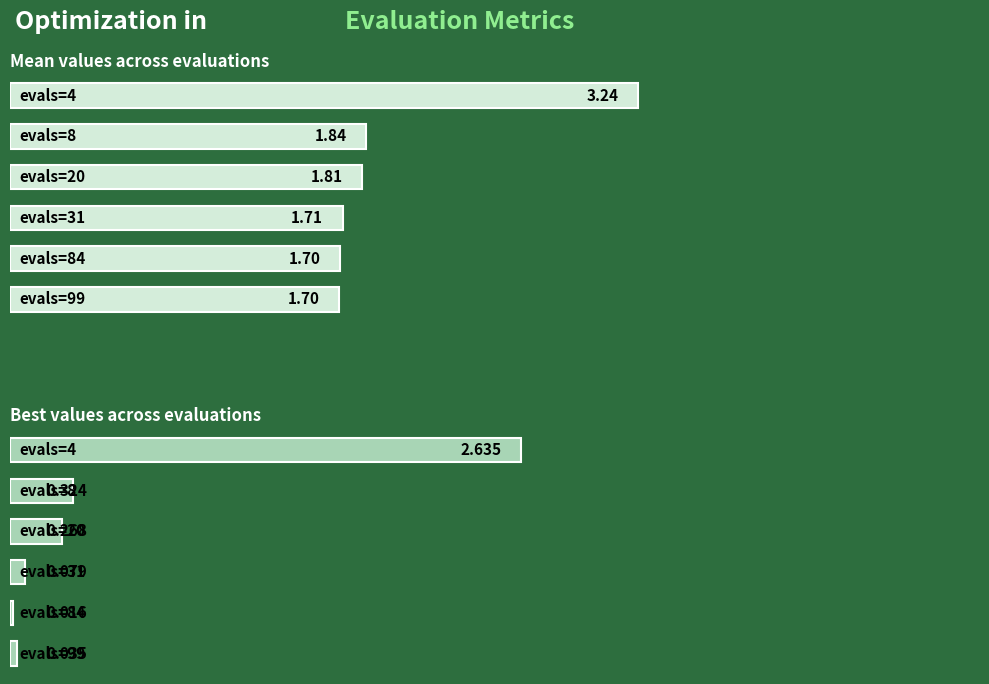

What is the difference between the best values at 1 and 5?

0.3